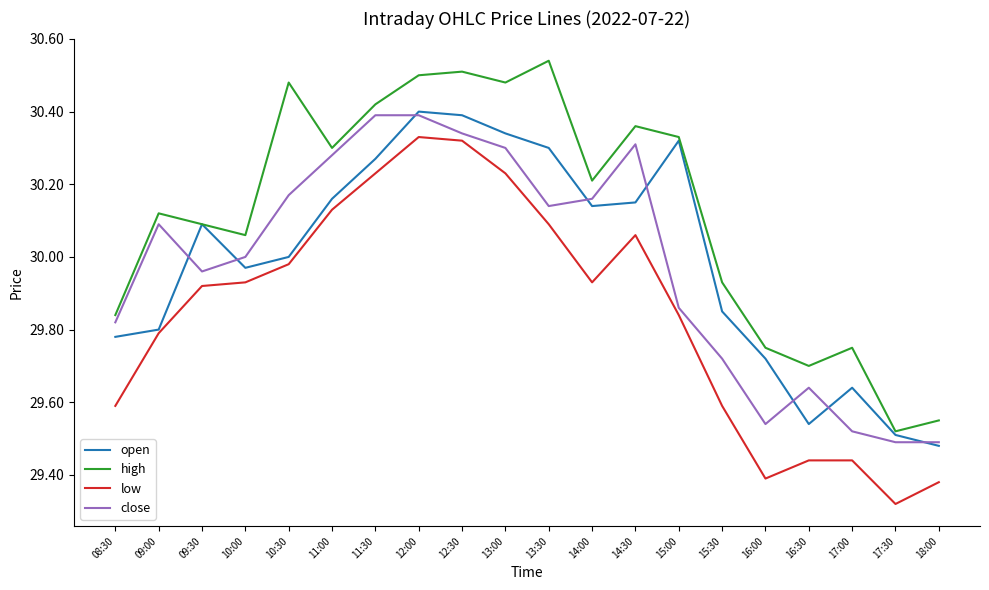

What is the difference between the maximum and second lowest values in the close series?

0.9